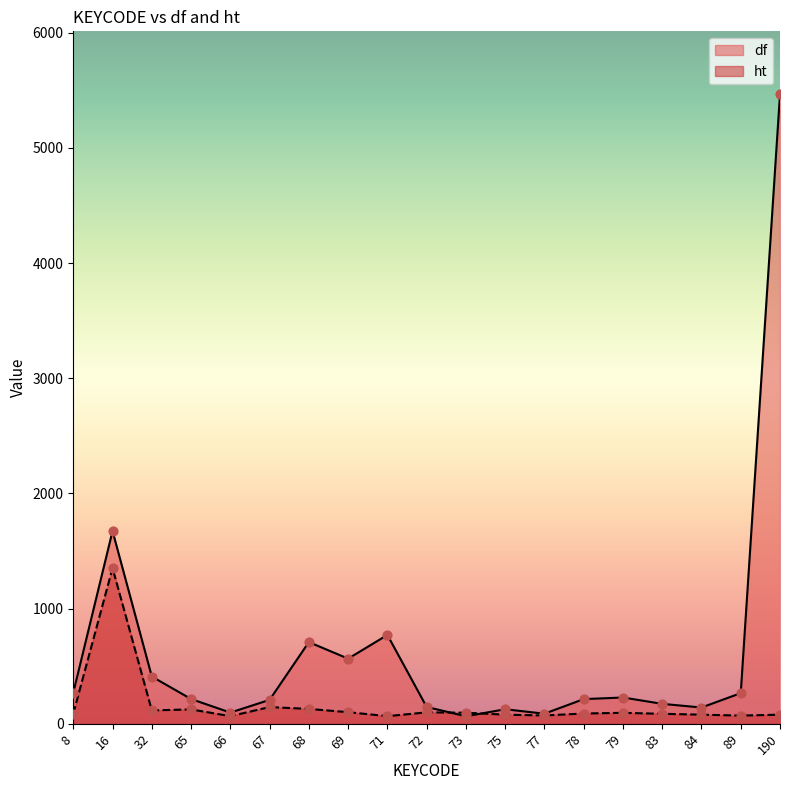

Which series contains the highest Y value?

df